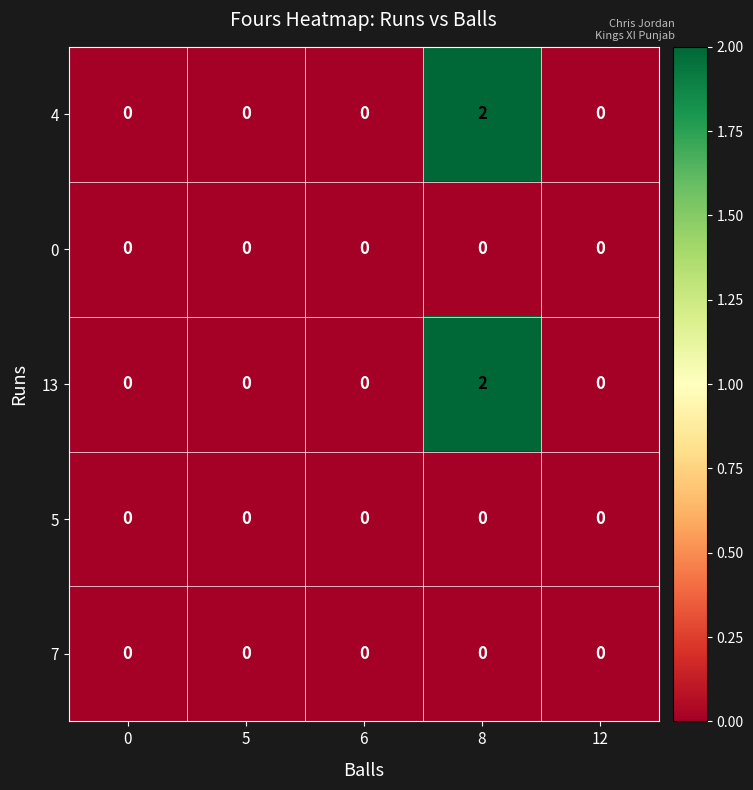

What is the maximum value shown in the chart?

2